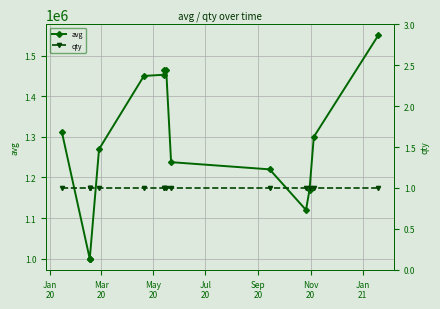

How many lines are shown in the chart?

2